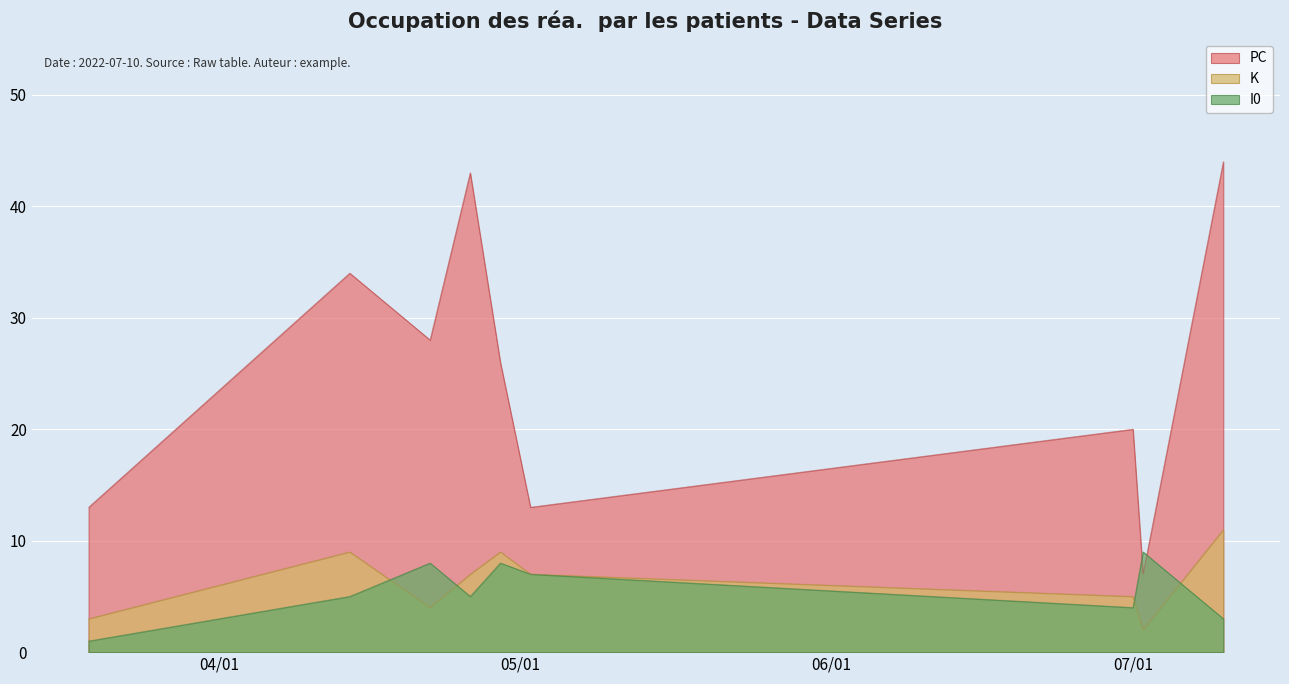

Which category has the highest value across all series?

2022-07-10